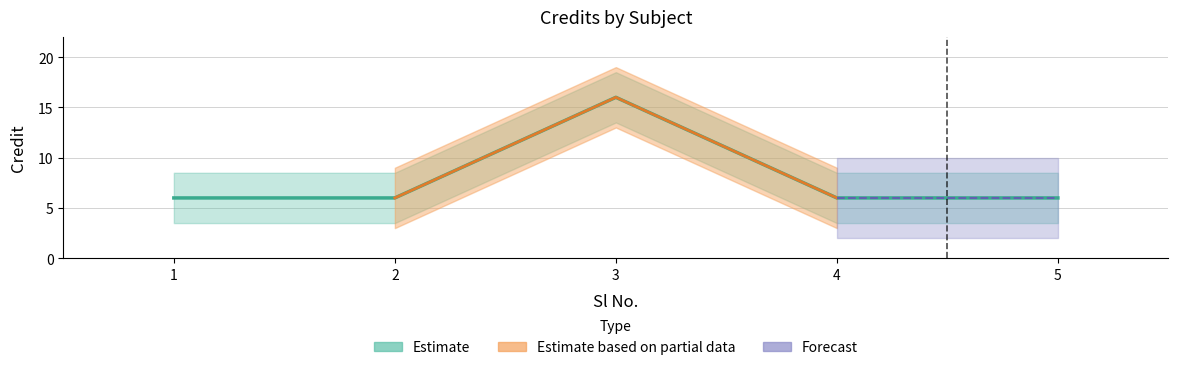

What is the difference between the maximum and minimum values?

10